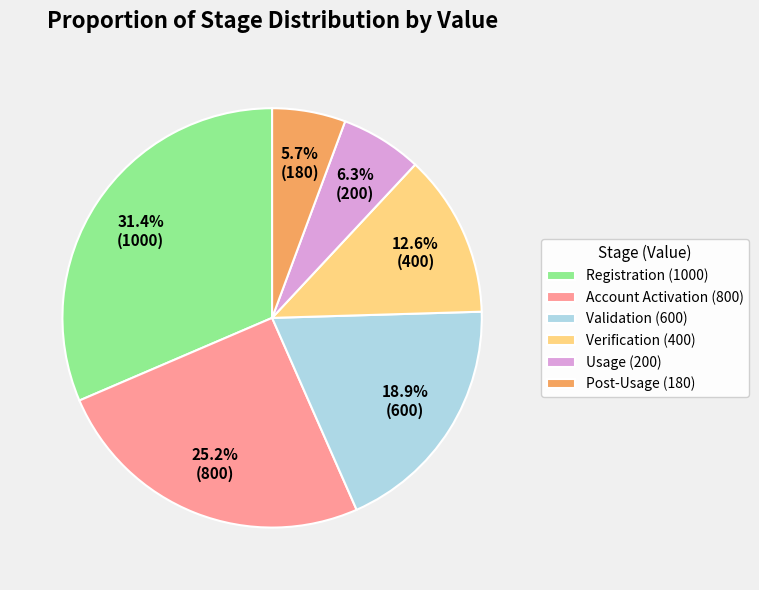

Does any single category account for the majority?

No